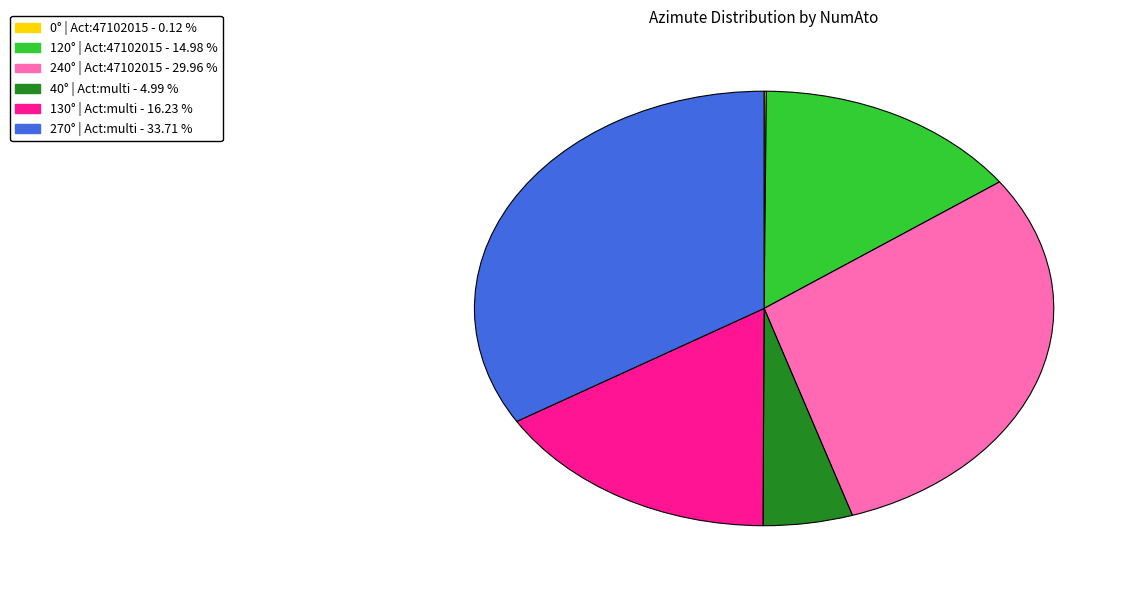

Is there a majority slice in this chart?

No